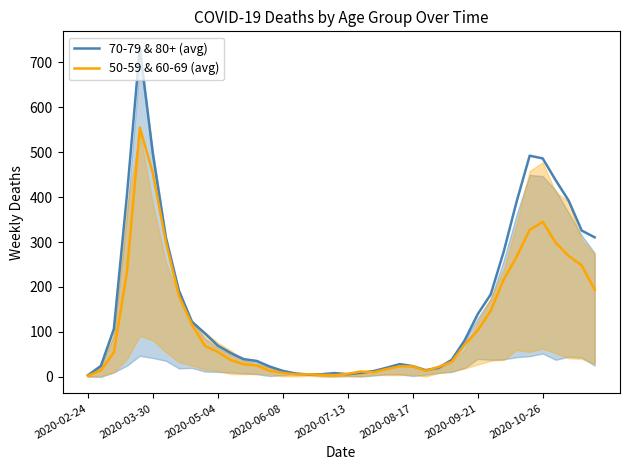

Which series ends up on top after the final intersection of 70-79 & 80+ (avg) and 50-59 & 60-69 (avg)?

70-79 & 80+ (avg)